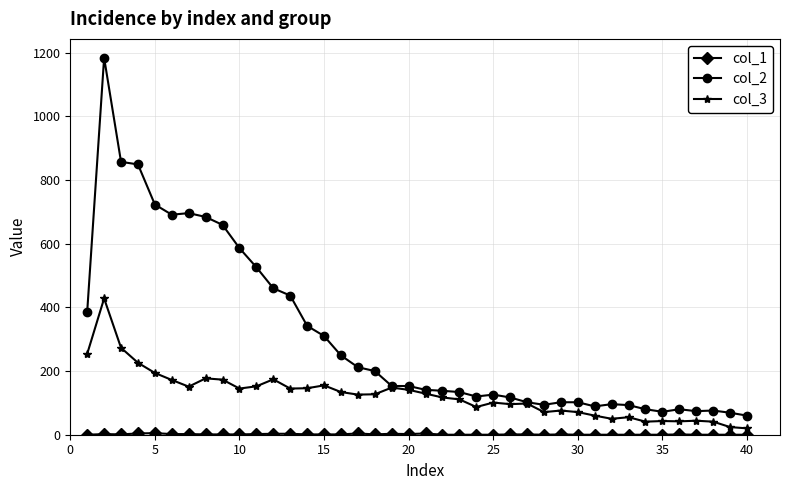

True or false: col_3 has more than 0 interior local peaks.

True